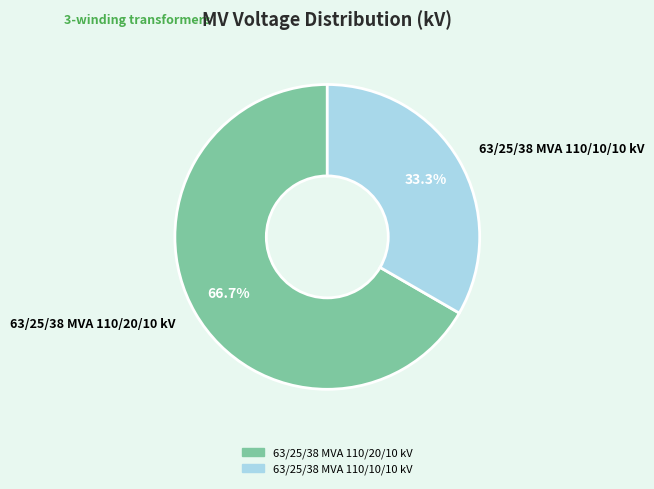

Rank the categories by value from lowest to highest.

63/25/38 MVA 110/10/10 kV, 63/25/38 MVA 110/20/10 kV